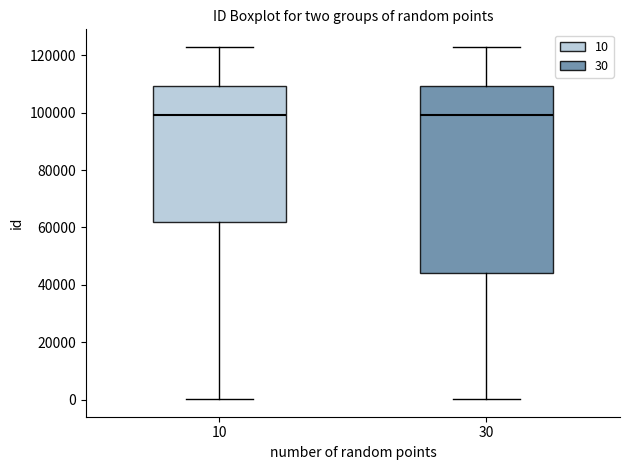

Reading left to right, read every box against the y-axis: the position of its median line, the range the box covers, and the ends of its whiskers. The values are not printed on the chart, so give them approximately, as read against the axis.

10: median 100000, box 62000 to 110000, whiskers 0 to 122000
30: median 98000, box 44000 to 110000, whiskers 0 to 122000